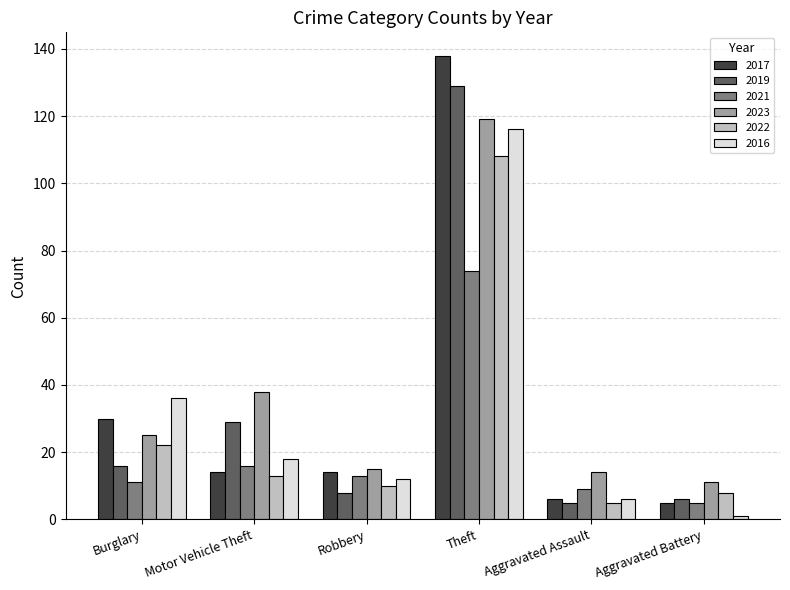

List the series in order of their peak value, lowest first.

2021, 2022, 2016, 2023, 2019, 2017